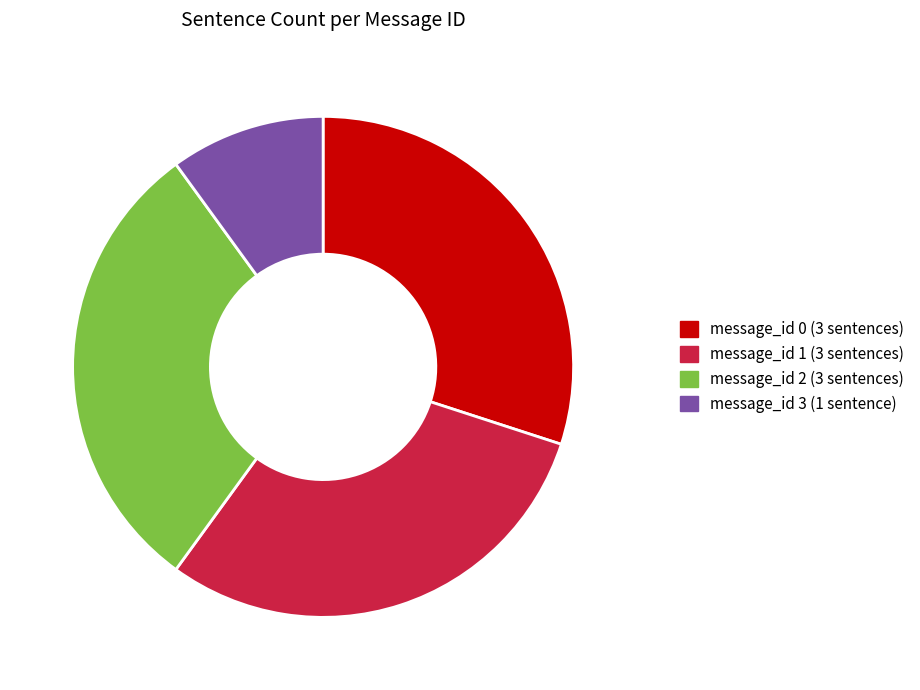

Is the sum of message_id 3 and message_id 2 greater than half?

No